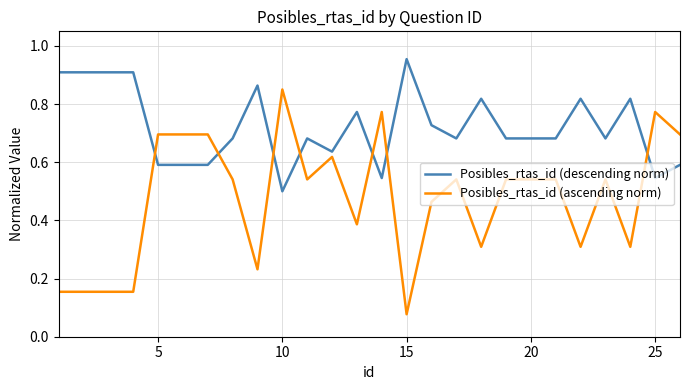

True or false: Posibles_rtas_id (descending norm) has more than 1 points higher than both neighbors.

True